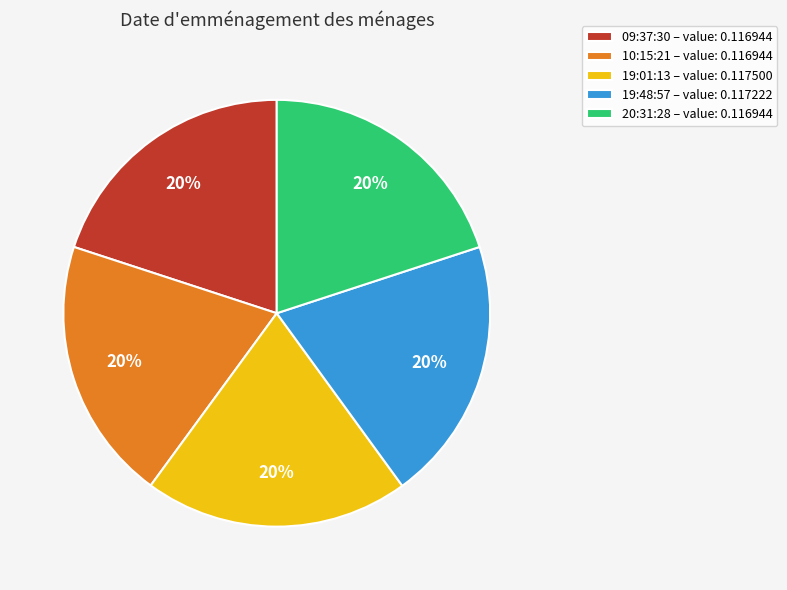

Is it true that 20:31:28 – value: 0.116944 is 20% of the pie?

True